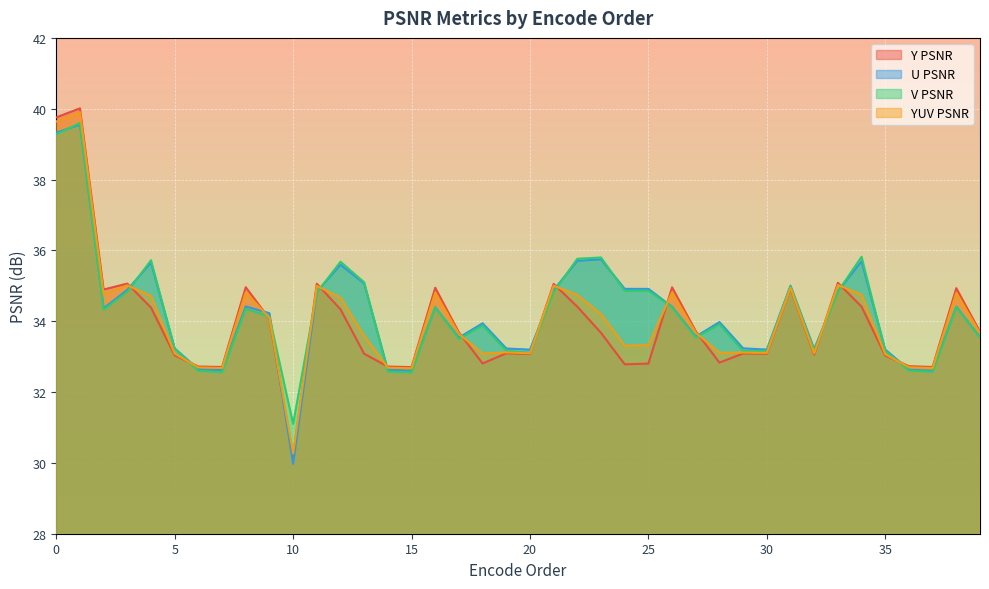

Which series has the largest range (max minus min)?

Y PSNR